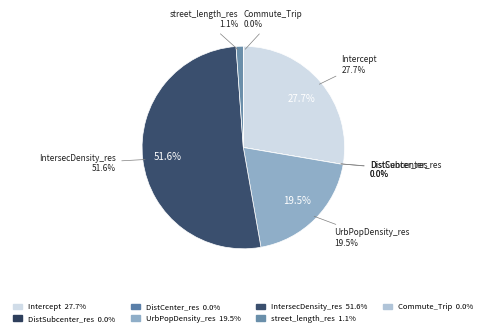

To the nearest percent, what is the difference between the street_length_res and UrbPopDensity_res slice percentages?

18%